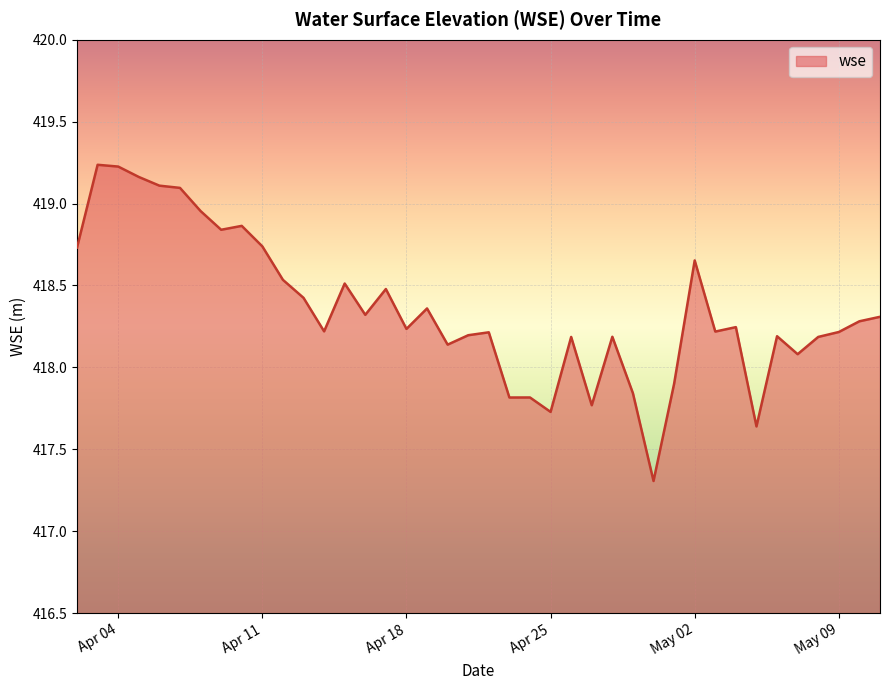

What is the difference between the maximum and minimum values?

1.9